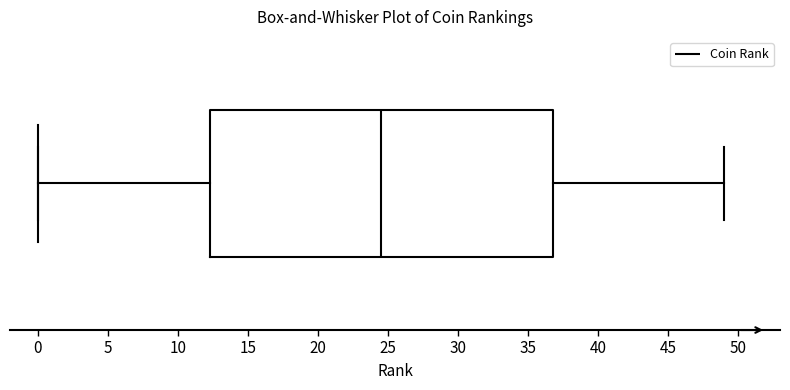

Where does the left whisker of the box end on the x-axis? The values are not printed on the chart, so give them approximately, as read against the axis.

0.0